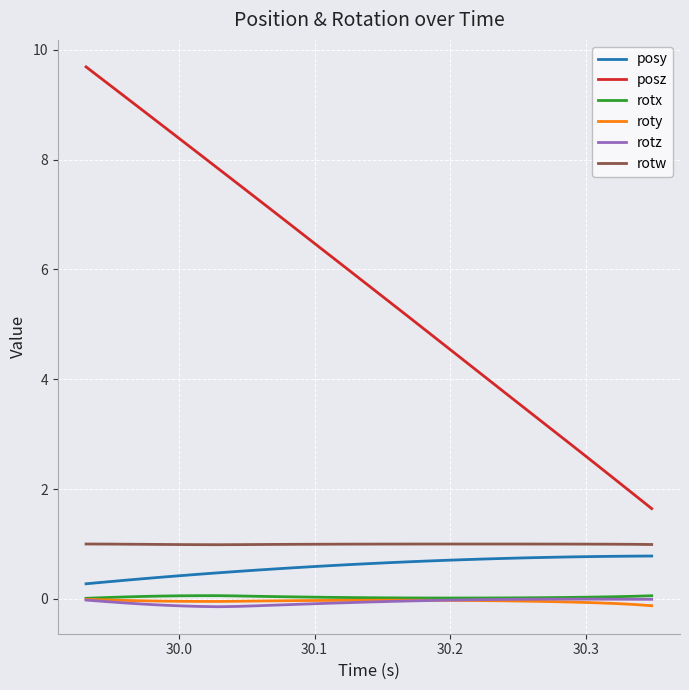

What is the lowest value of the posy series?

0.3